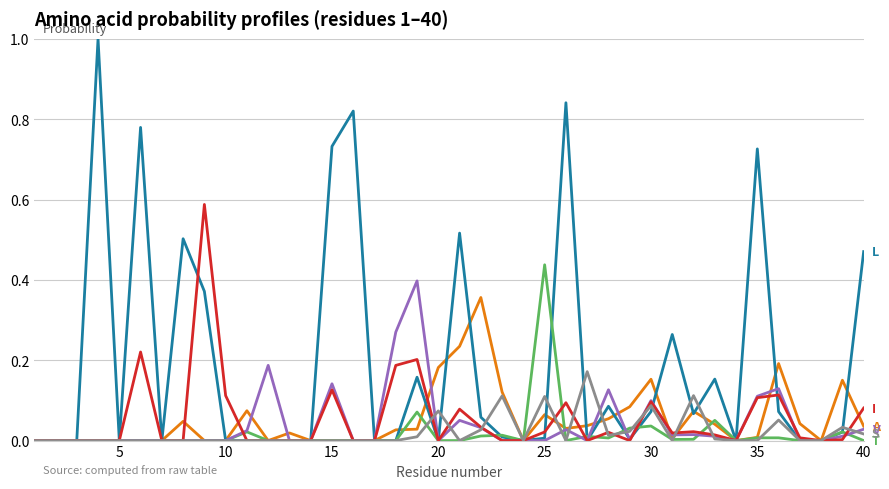

What is the greatest value displayed?

1.0